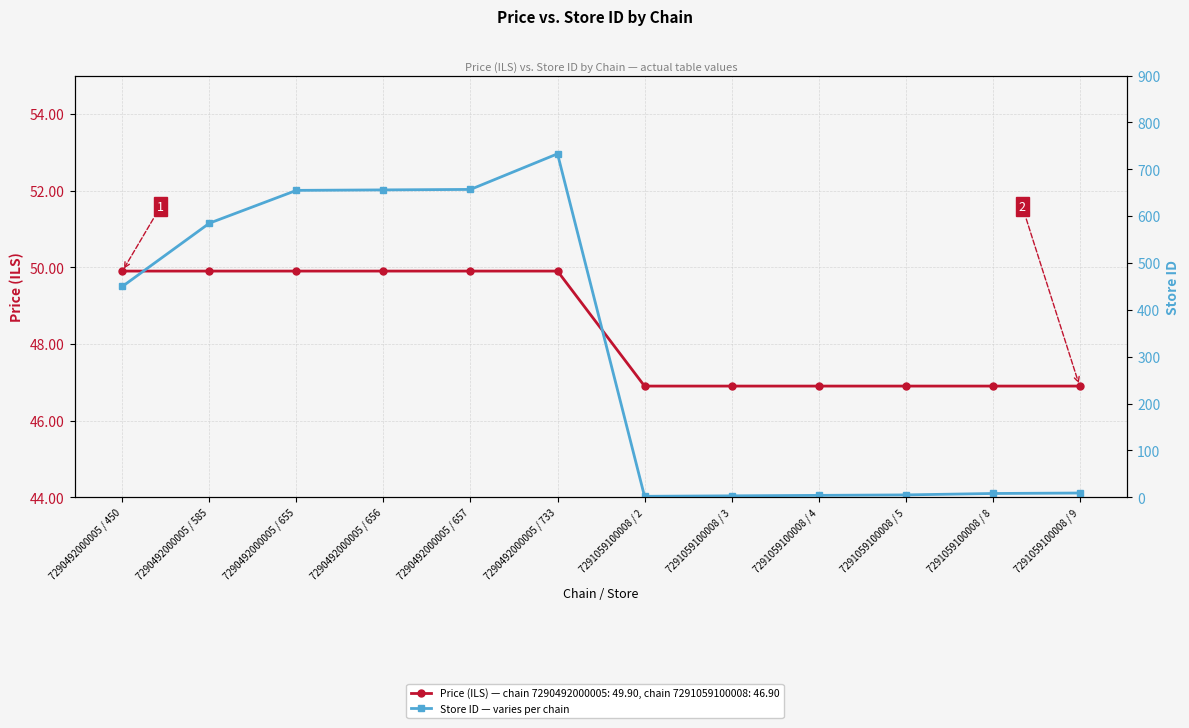

At which category is the sum across all series the highest?

7290492000005 / 733